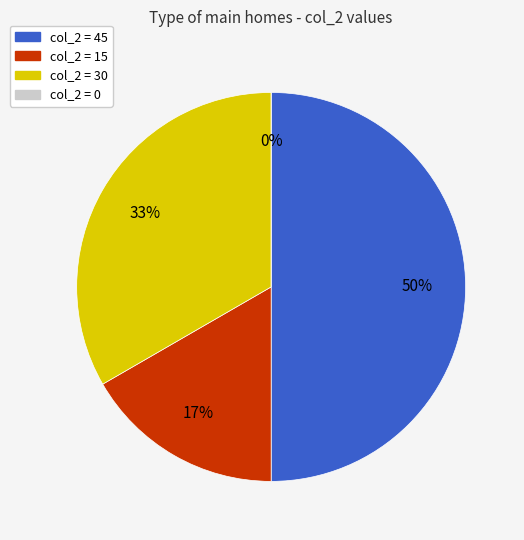

To the nearest percent, what portion does 30 represent?

33%